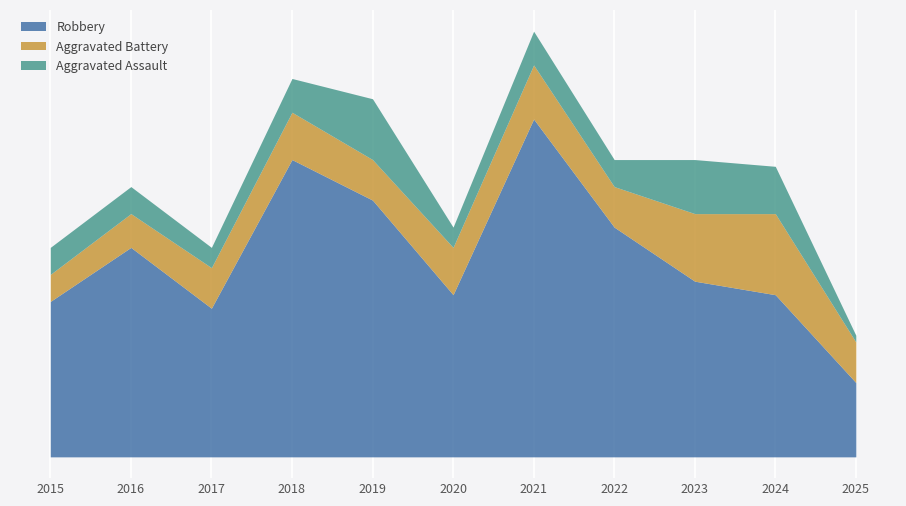

What is the sum of all Aggravated Battery values?

77